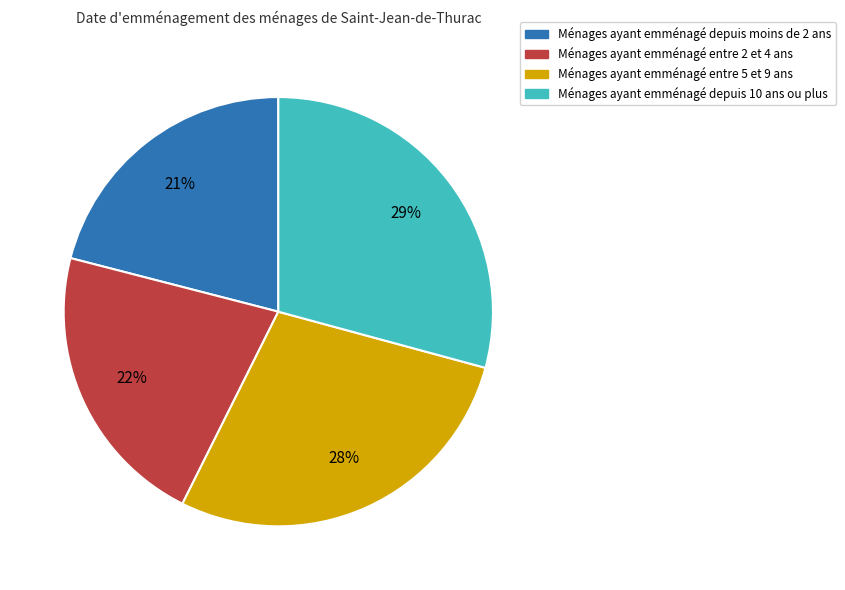

Approximately how many times larger is the value at Ménages ayant emménagé entre 2 et 4 ans compared to Ménages ayant emménagé depuis moins de 2 ans?

1.0